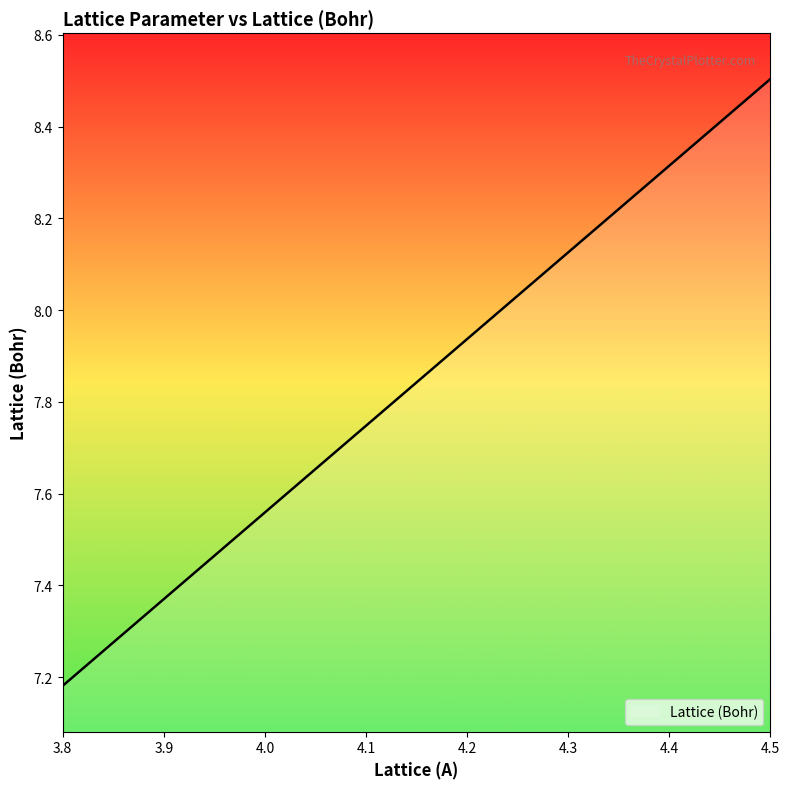

What is the difference between the maximum and minimum values?

1.3